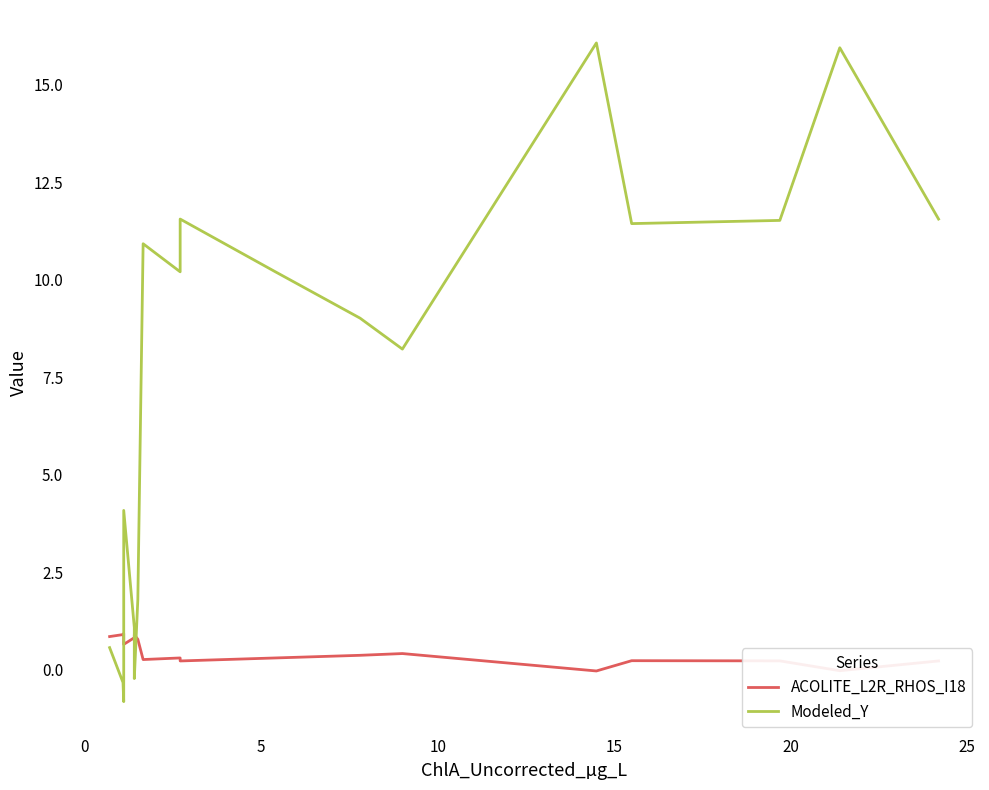

True or false: ACOLITE_L2R_RHOS_I18 has more than 1 interior local peaks.

True